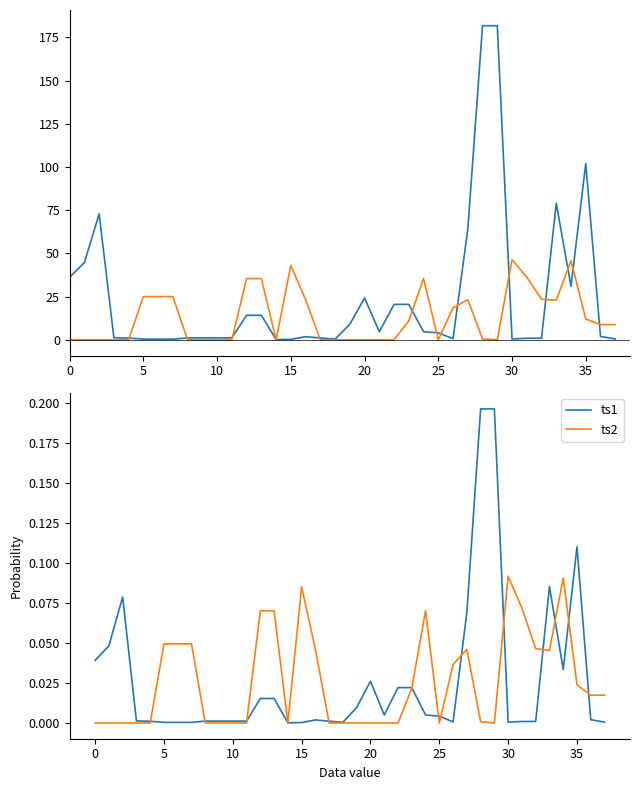

True or false: ts1 has more than 2 points higher than both neighbors.

True